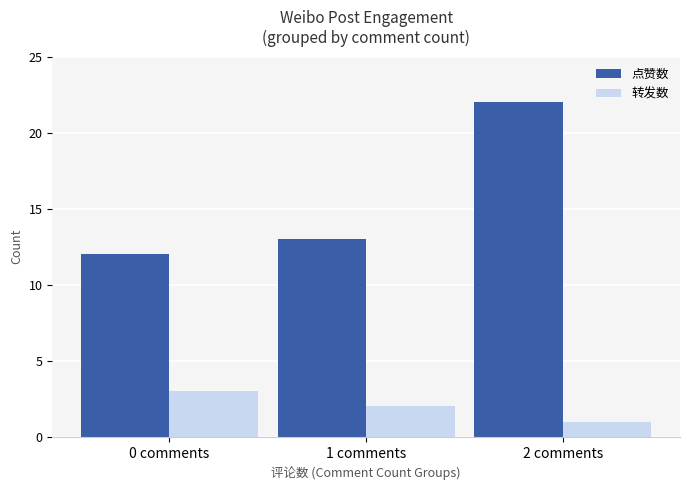

What is the total value across all series at 2 comments?

23